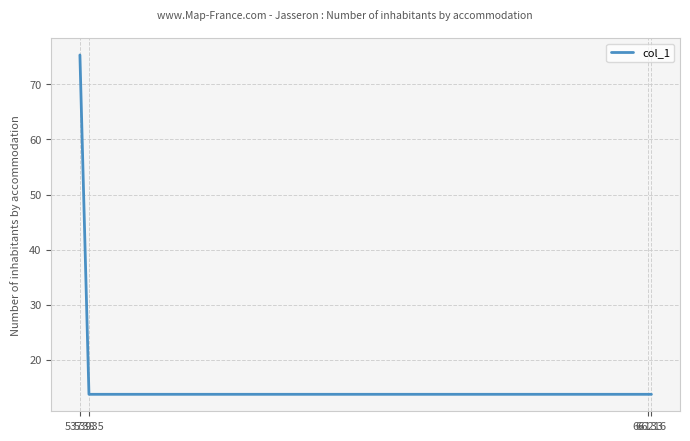

What is the smallest value displayed?

13.8